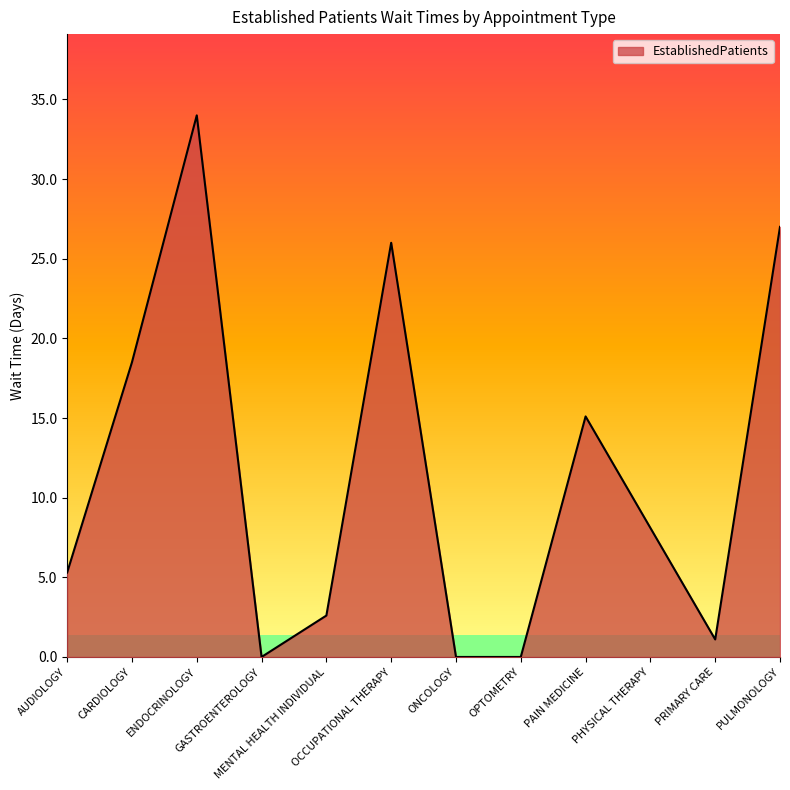

What is the maximum value shown in the chart?

34.0